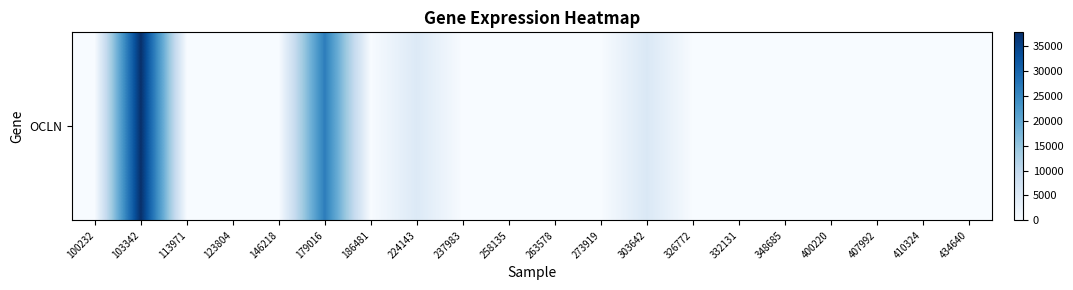

Which category has the lowest value across all series?

100232